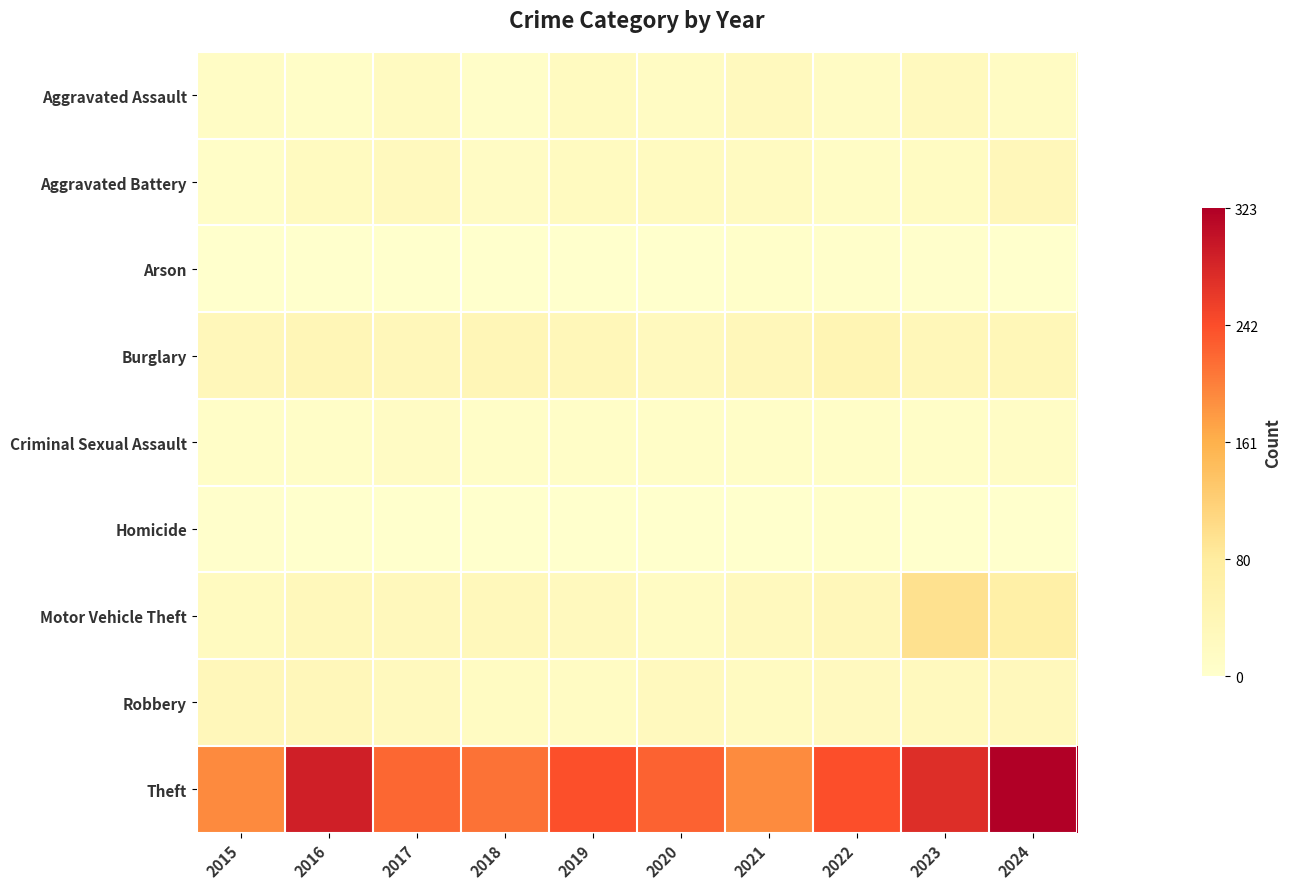

At which category is the sum across all series the highest?

2024